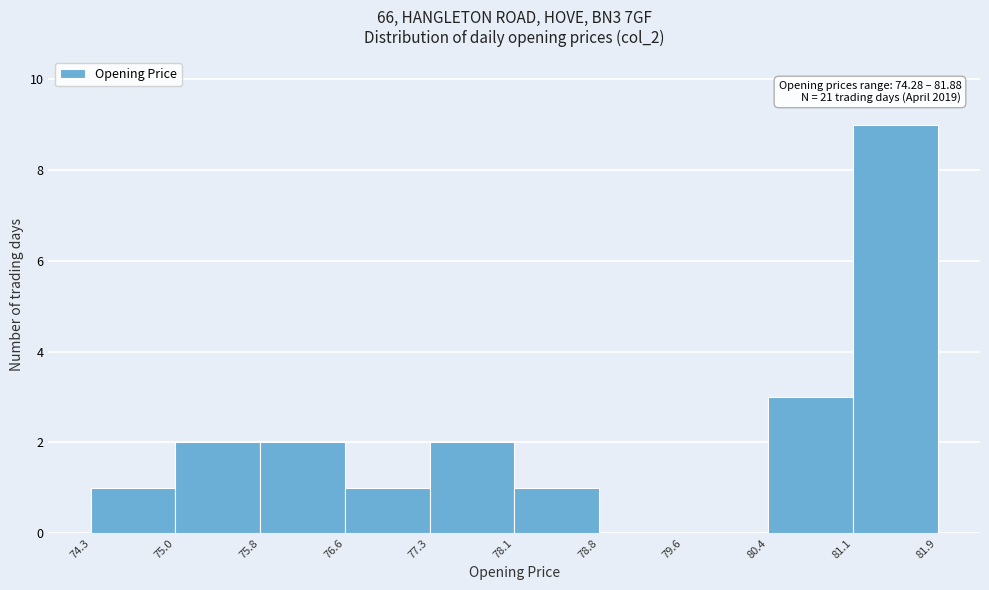

Over which range of the x-axis is the bar tallest?

81.1 to 81.9